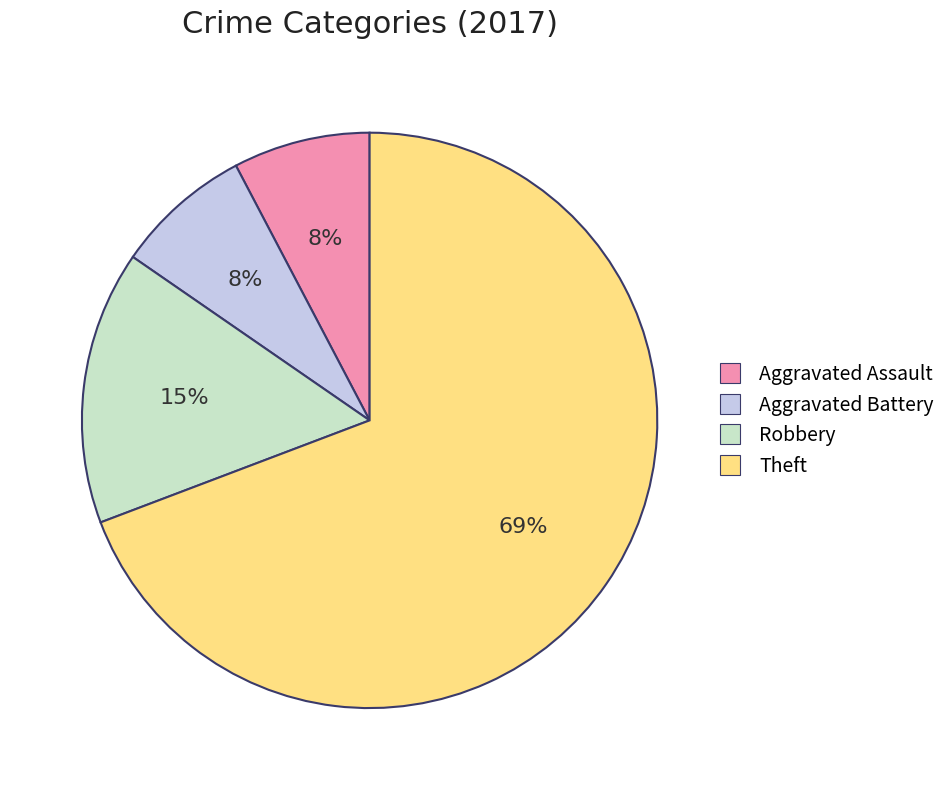

To the nearest percent, what is the average slice percentage?

25%